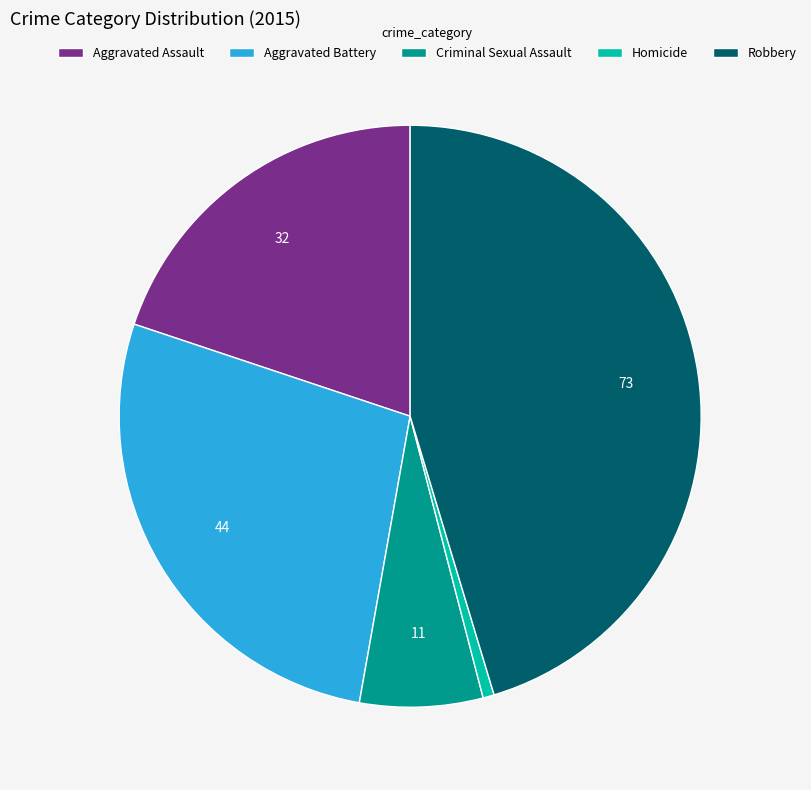

True or false: Criminal Sexual Assault accounts for 7% of the total.

True